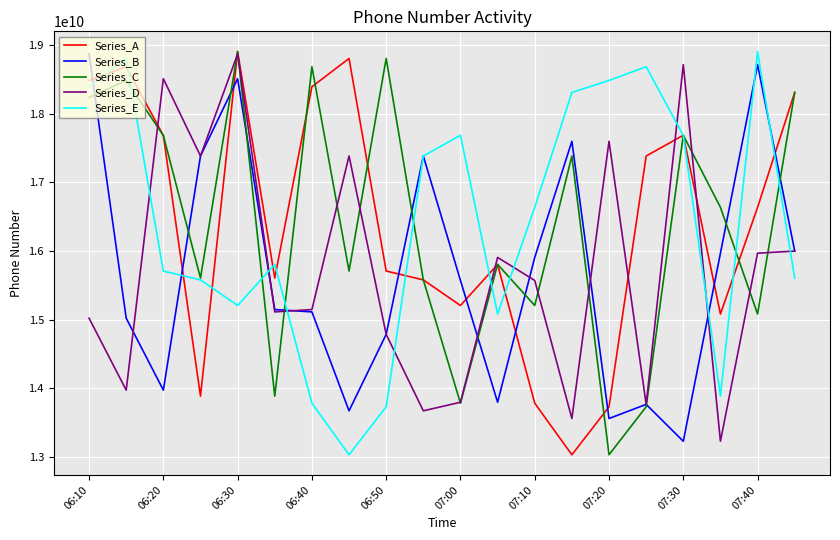

What is the highest value of the Series_A series?

18909451846